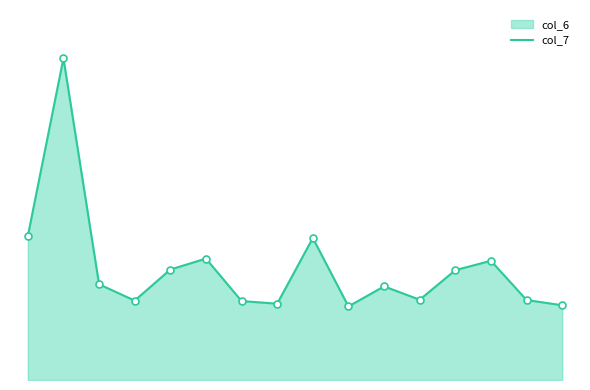

List the labels in order of value, largest first.

1, 0, 8, 5, 13, 4, 12, 2, 10, 11, 14, 3, 6, 7, 15, 9